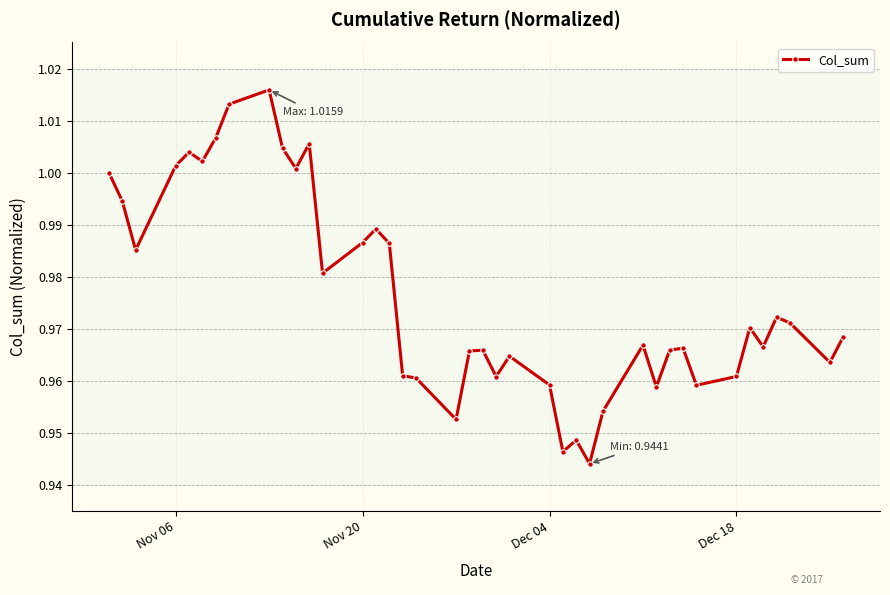

Does the chart display data point markers on the line(s)?

Yes